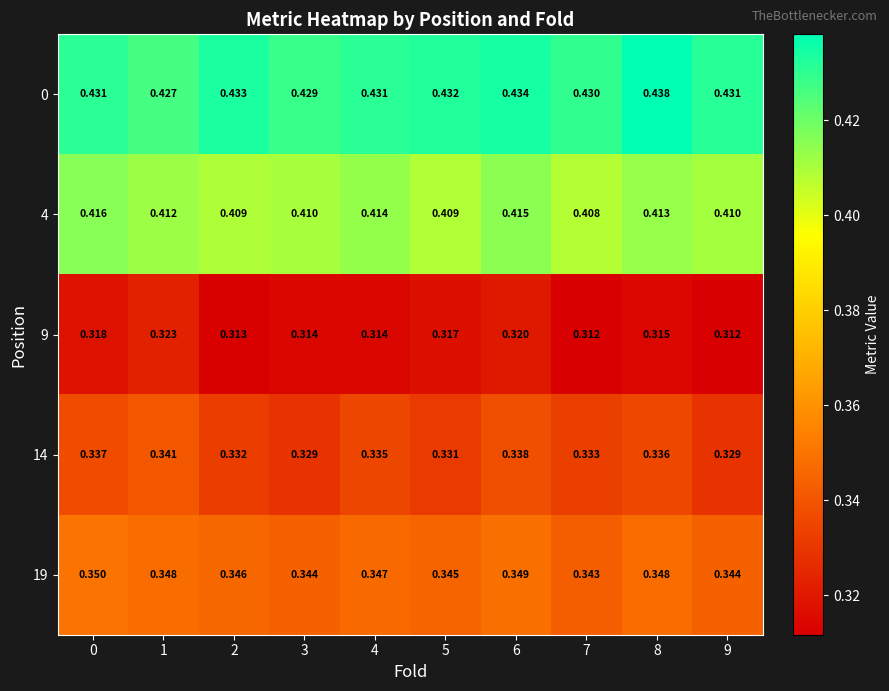

Is the value of 0 at 6 greater than the value of 14 at 2?

Yes